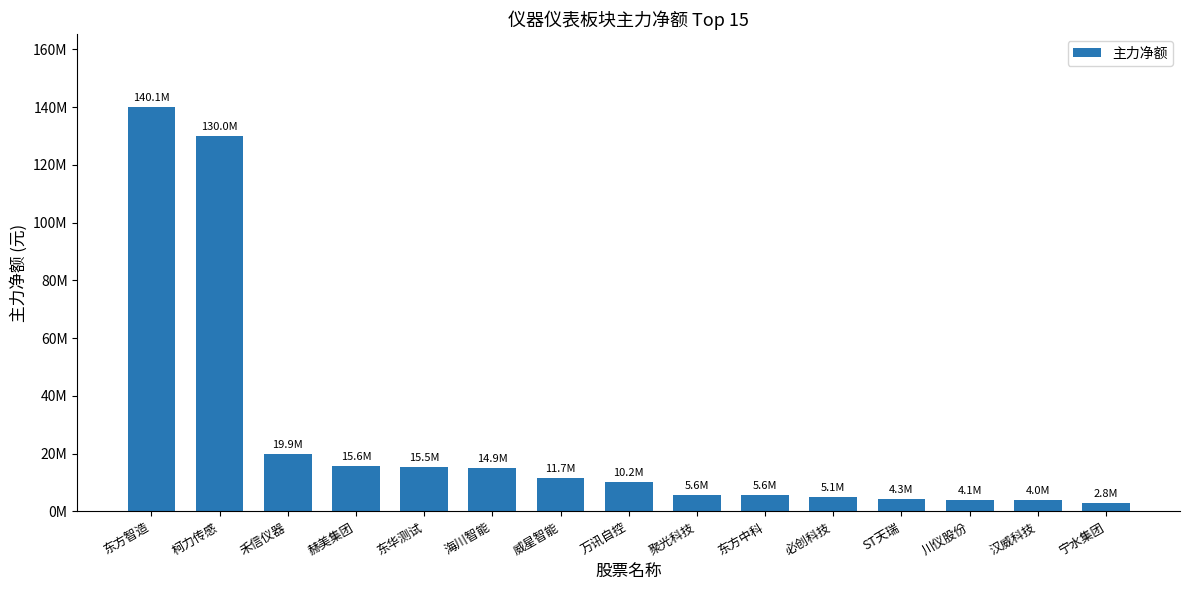

How many data points does each series have?

15